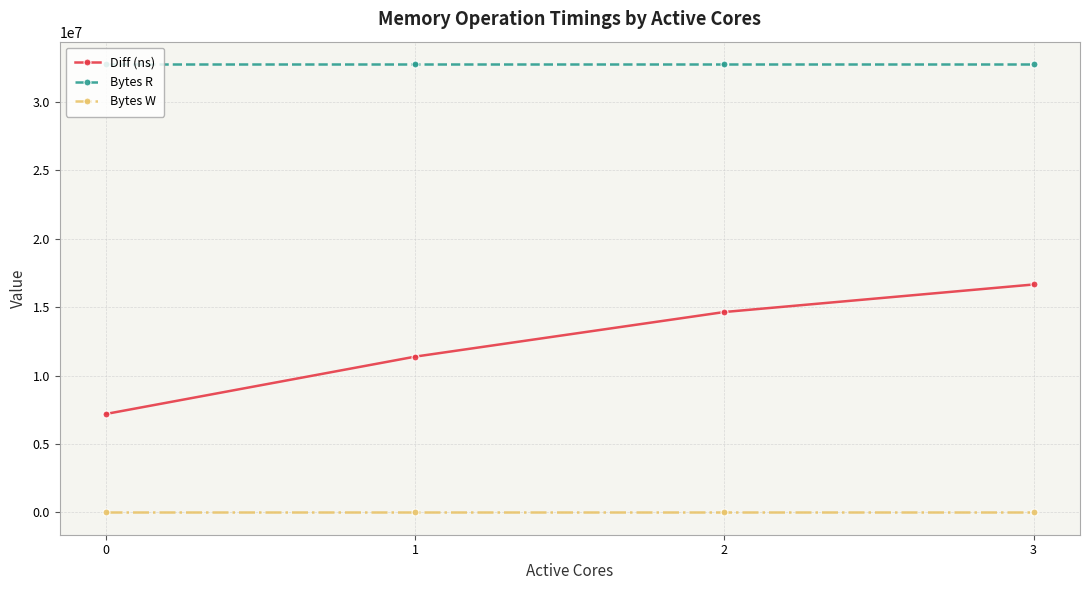

Which series has the widest spread of values?

Diff (ns)